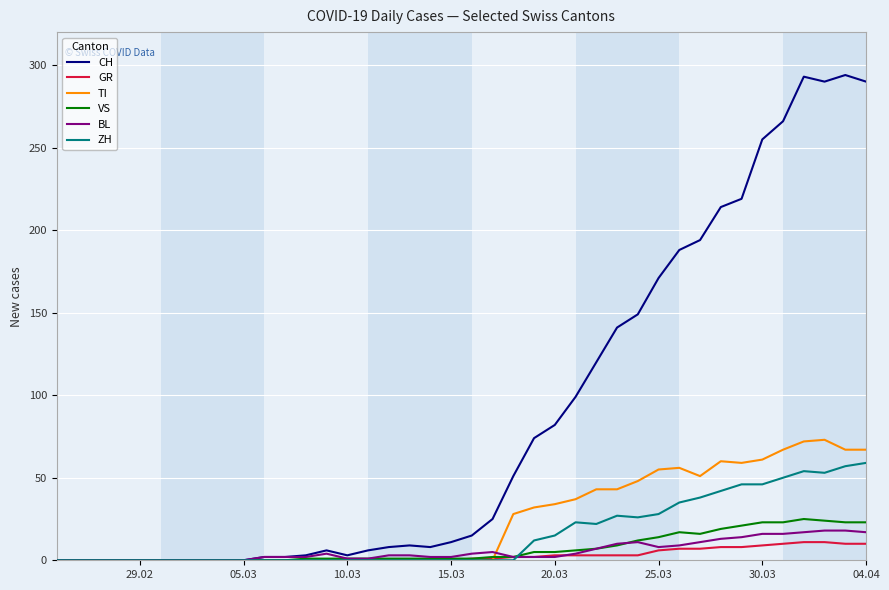

Which series has the largest total across all categories?

CH